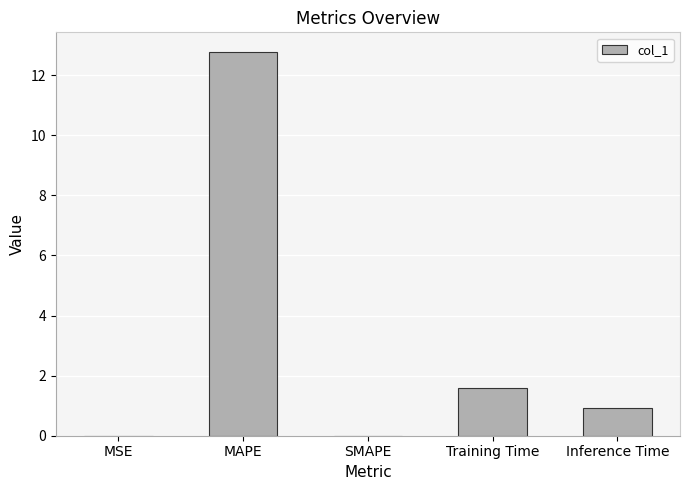

Which category has the highest value across all series?

MAPE